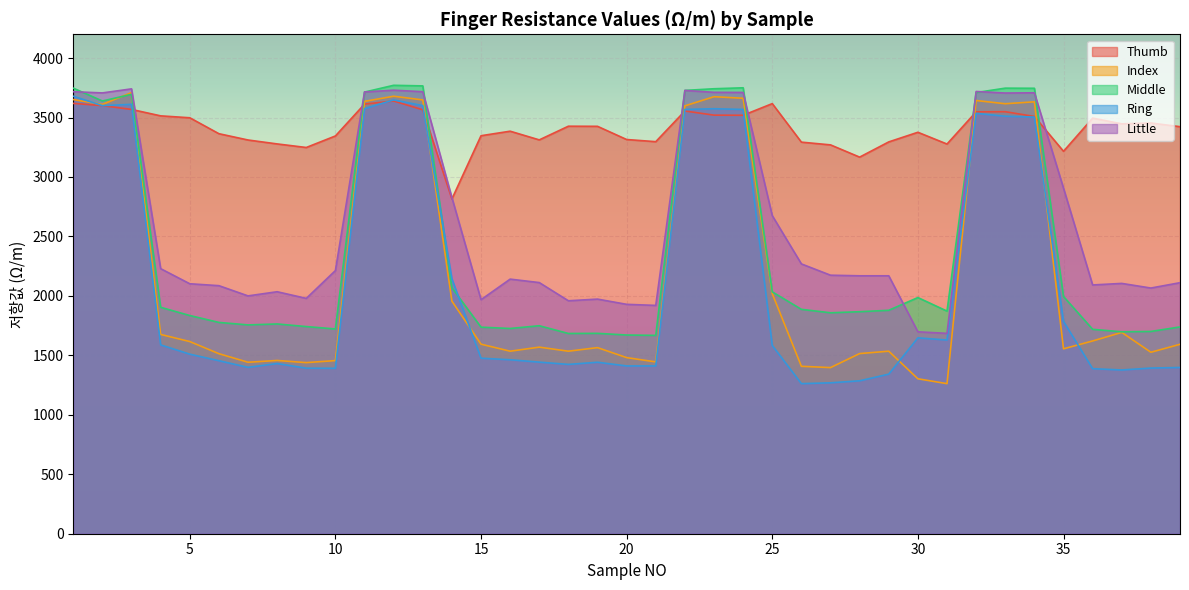

What are all the series names shown in the legend?

Thumb, Index, Middle, Ring, Little